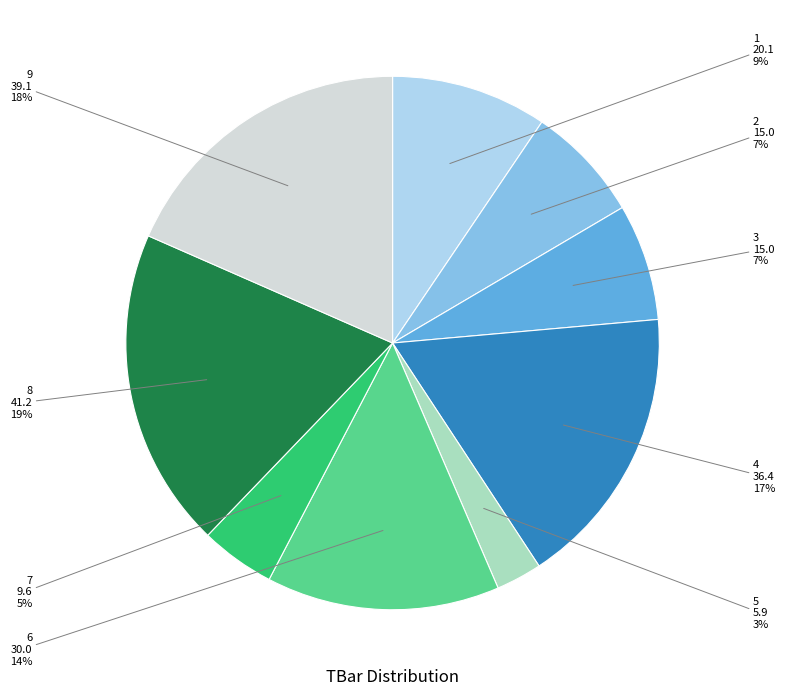

Does 4 account for over 50% of the chart?

No